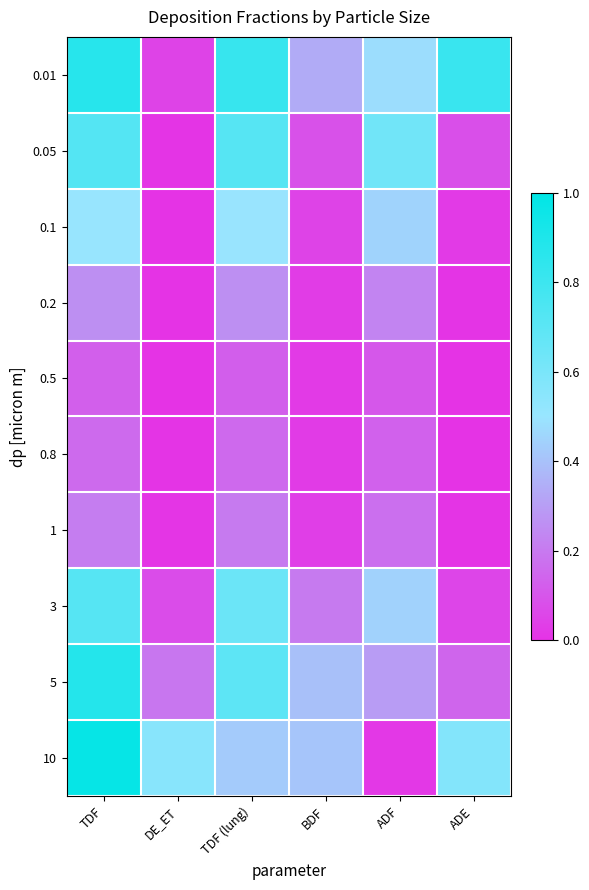

What is the difference between the highest and lowest values at TDF?

0.9